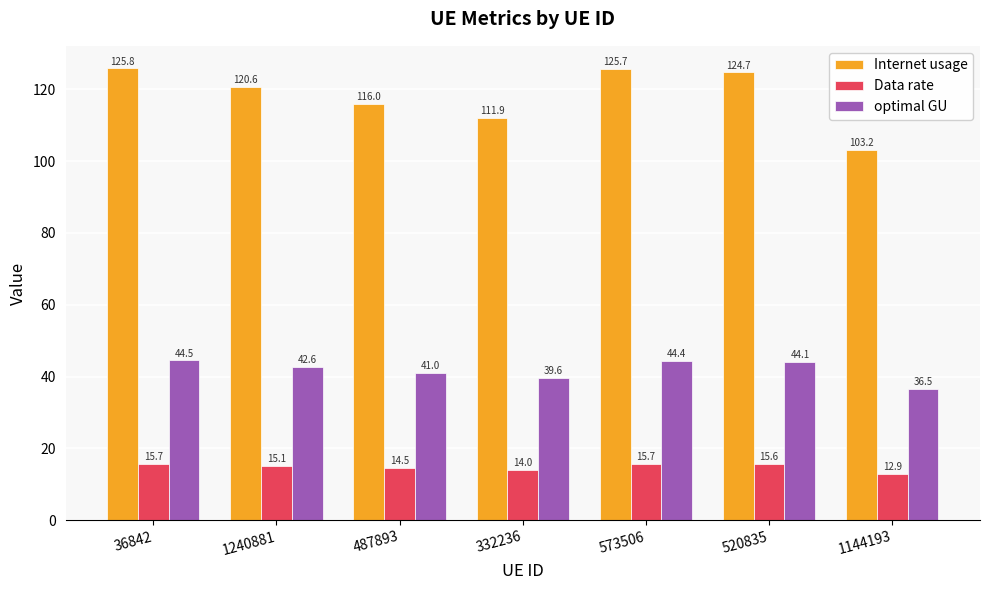

What is the difference between the Internet usage values at 520835 and 332236?

12.7